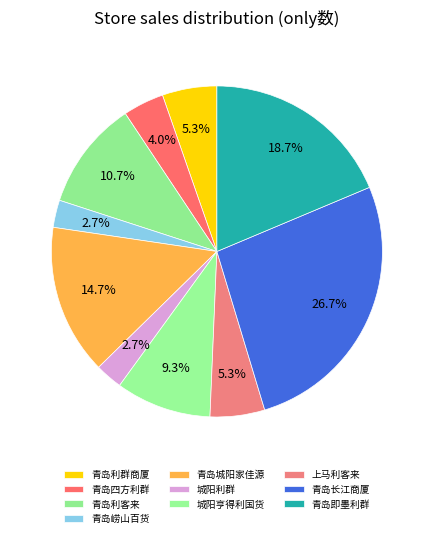

What is the smallest slice in the pie chart?

青岛崂山百货